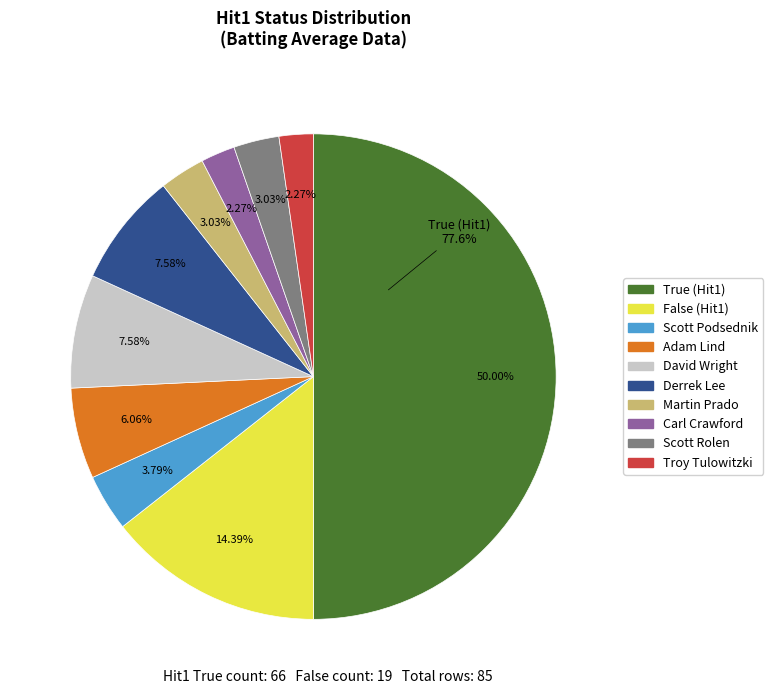

What is the smallest slice in the pie chart?

False